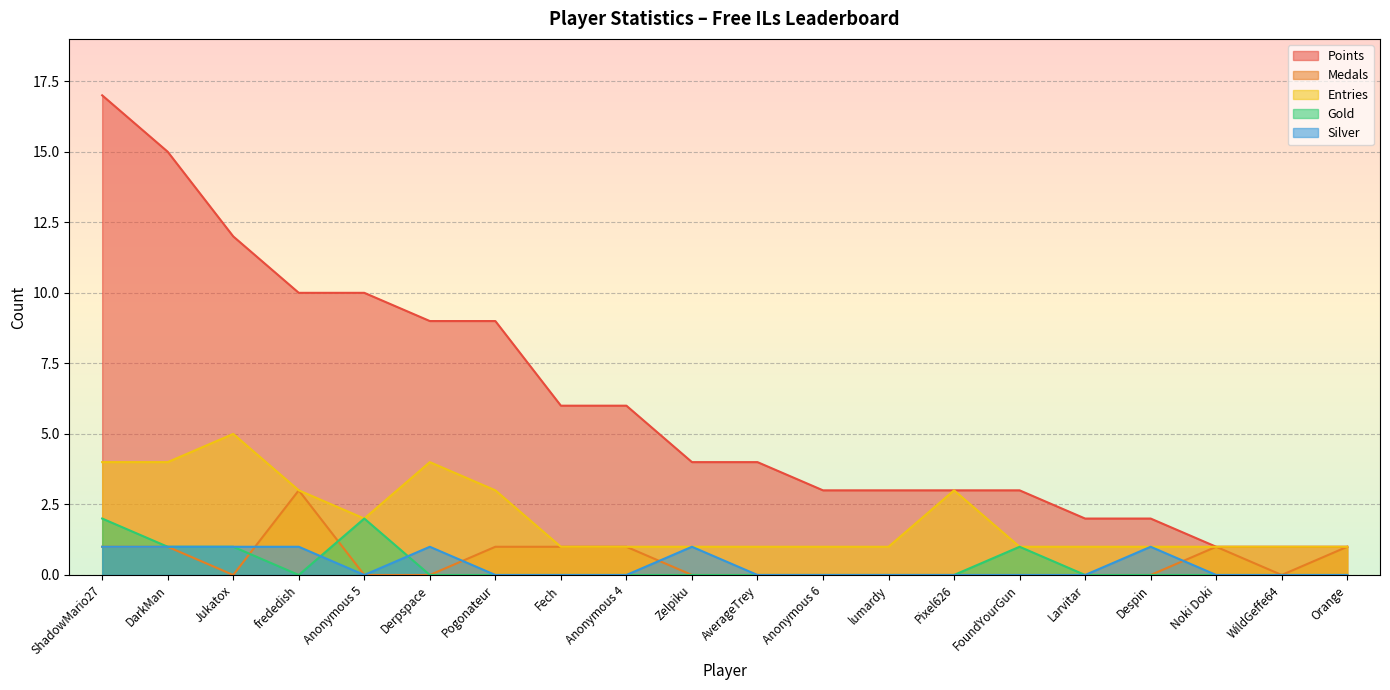

What is the difference between the second highest and second lowest values in the Silver series?

1